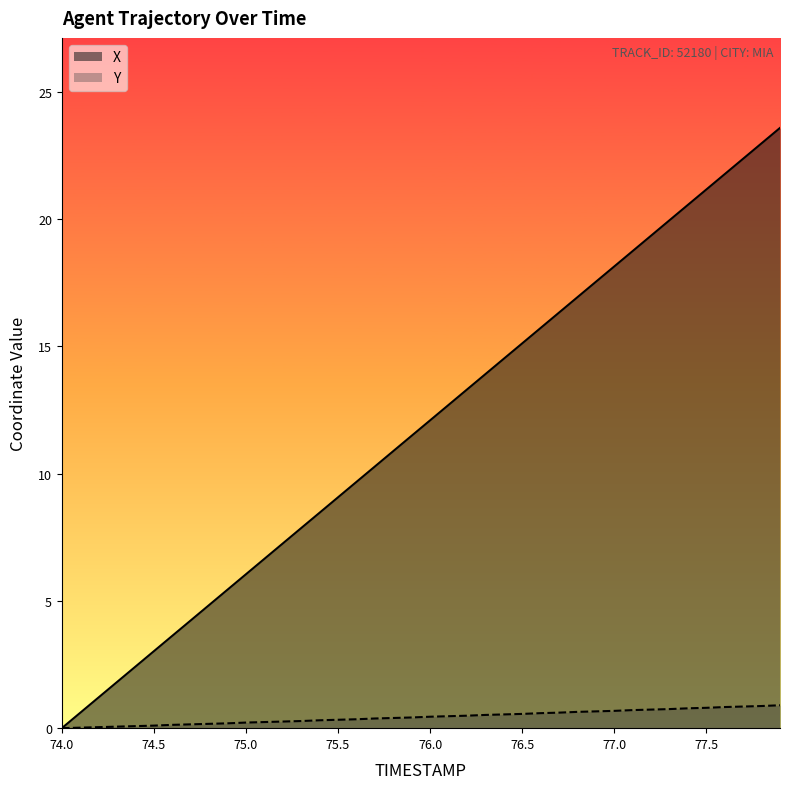

The Y series shows 0.1 at 74.5. True or false?

True